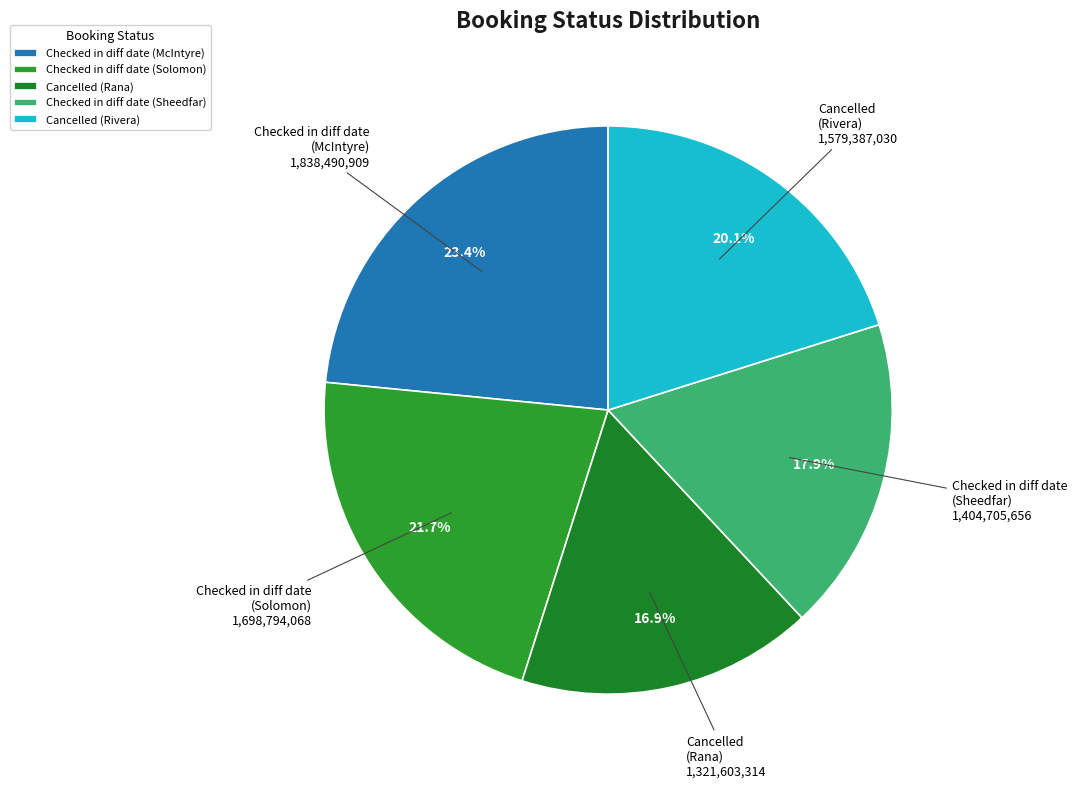

To the nearest percent, what portion does Cancelled (Rivera) represent?

20%